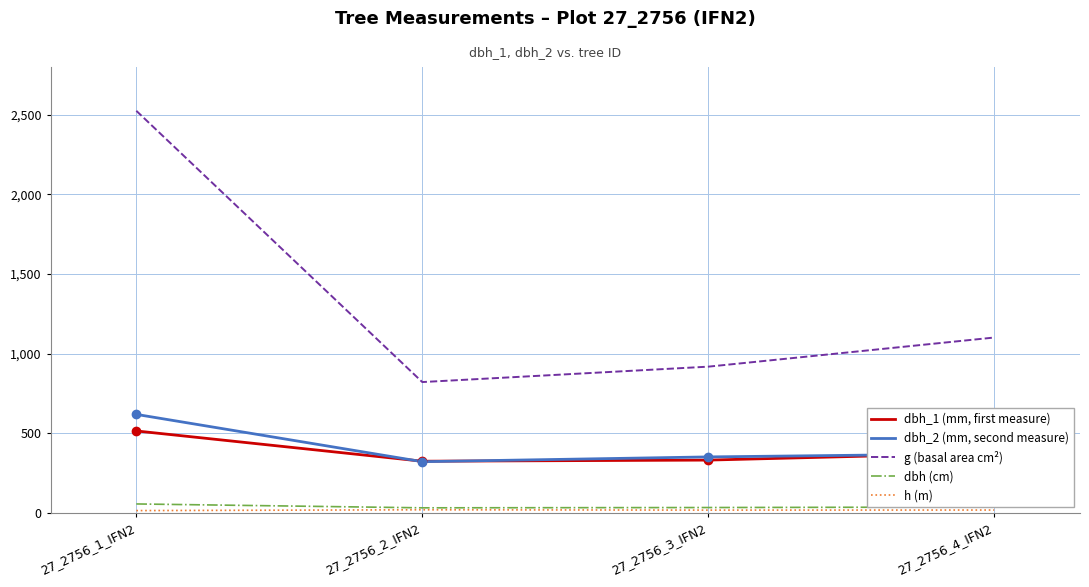

Where is g (basal area cm²) nearest to the value 1673?

27_2756_4_IFN2